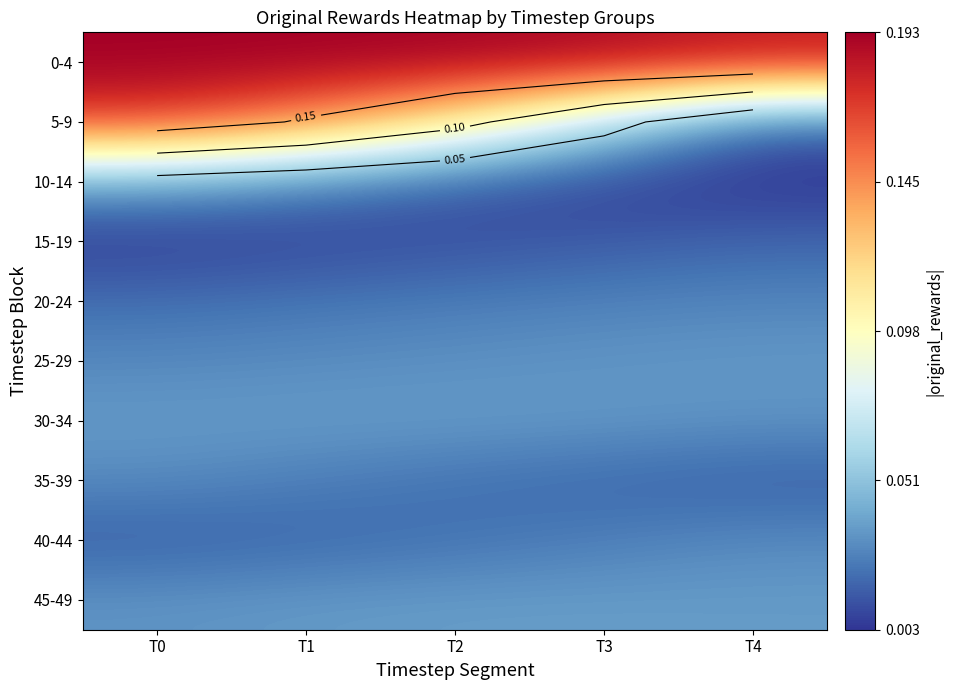

At how many categories does at least one series exceed 0?

5